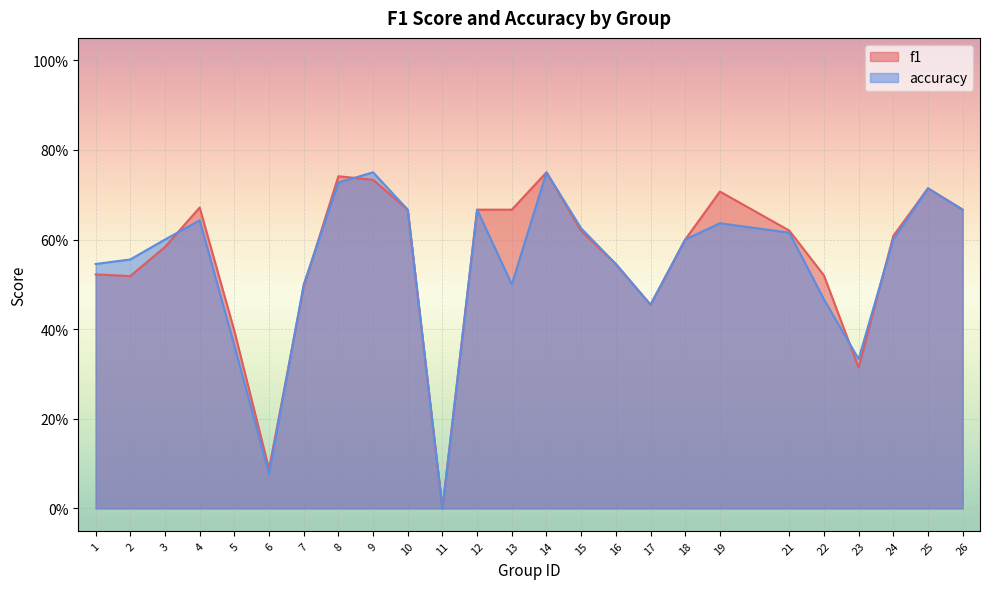

Where do f1 and accuracy first cross each other?

3 and 4